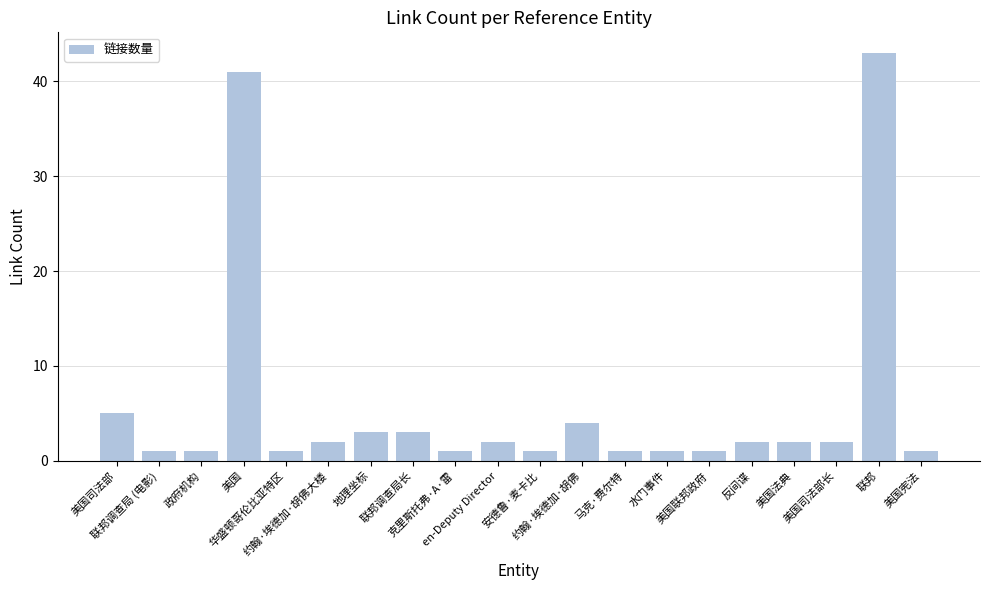

What is the difference between the maximum and minimum values?

42